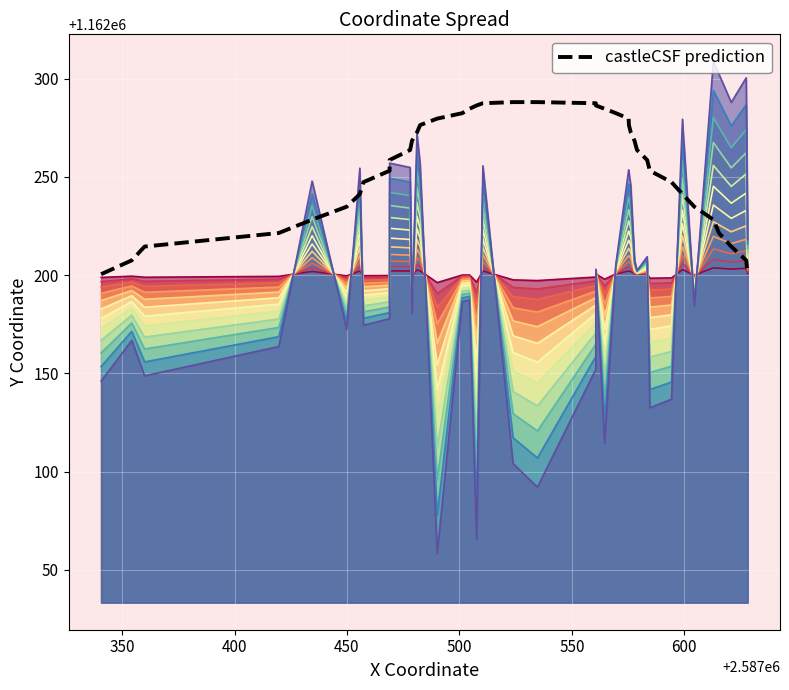

At which label is the value closest to 1162244?

600